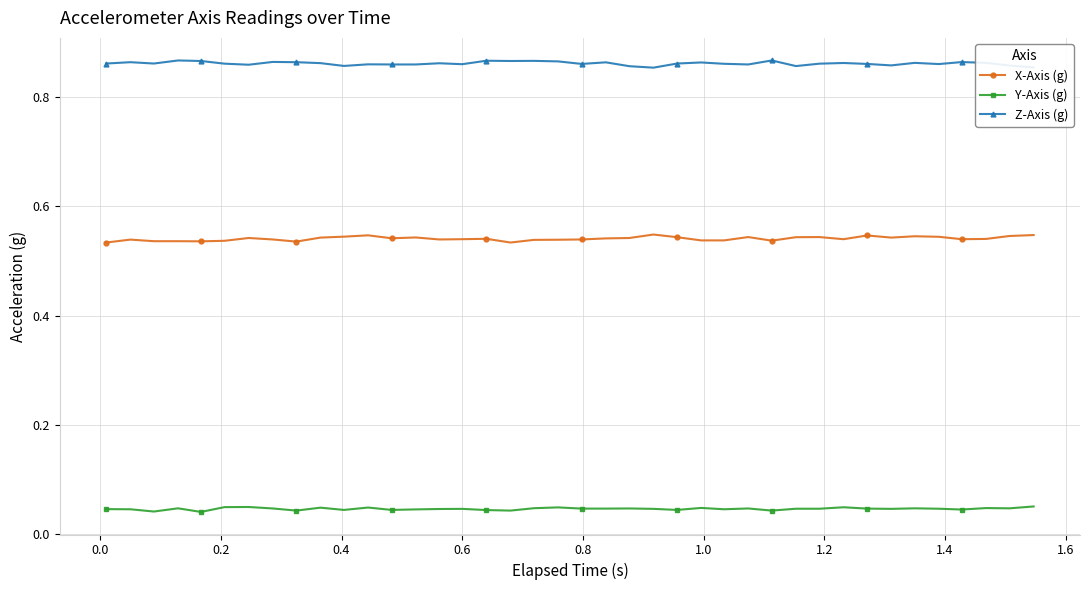

True or false: X-Axis (g) has more than 2 points higher than both neighbors.

True